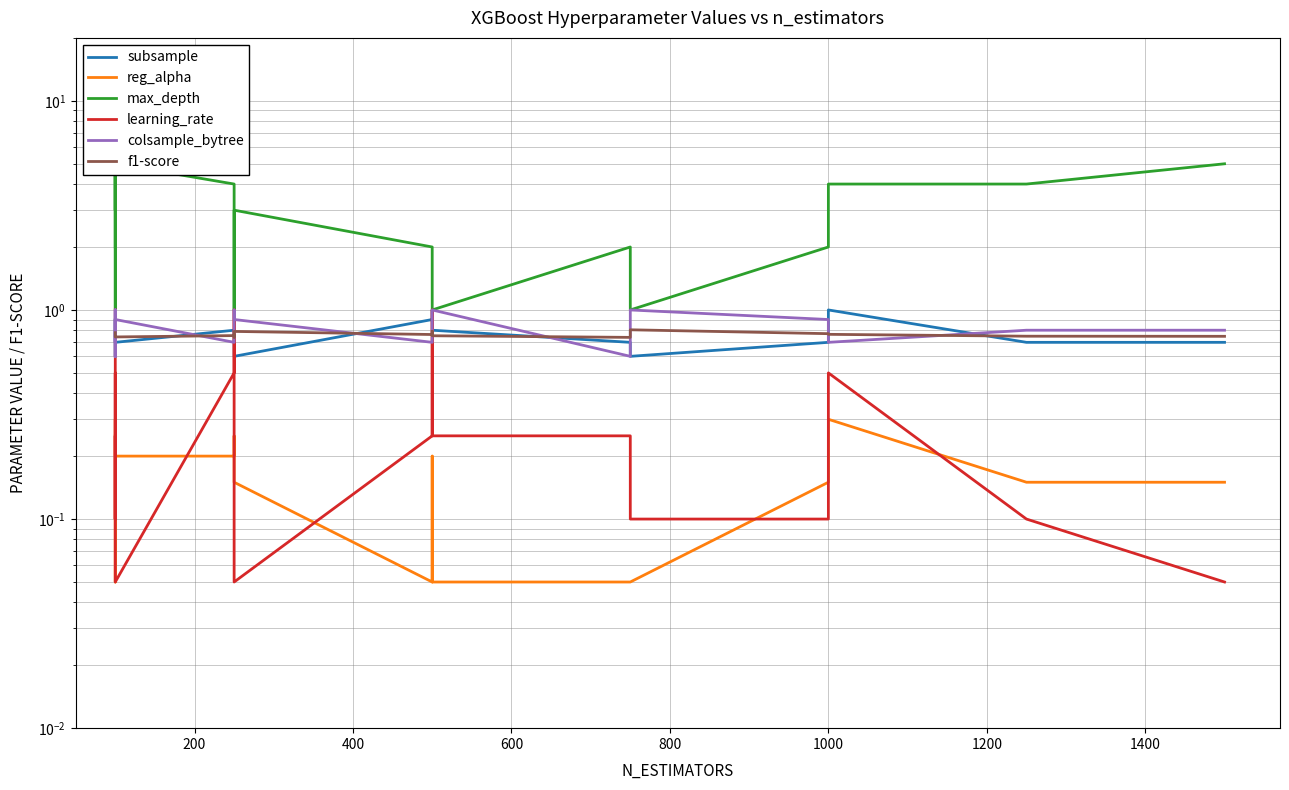

Is the value of f1-score at 16 greater than the value of reg_alpha at 13?

Yes